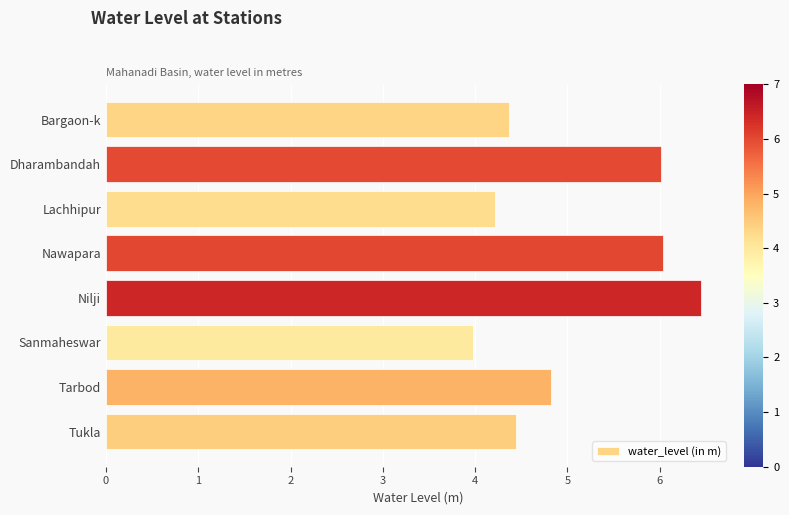

Are the bars grouped side by side (vs. stacked)?

No